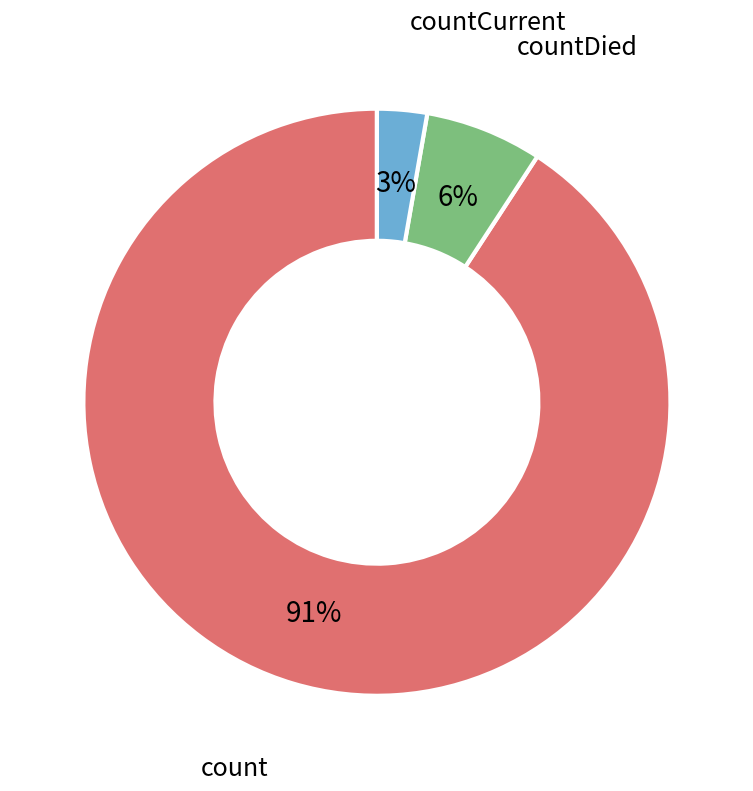

To the nearest percent, what is the difference between the largest and smallest slice percentages?

88%